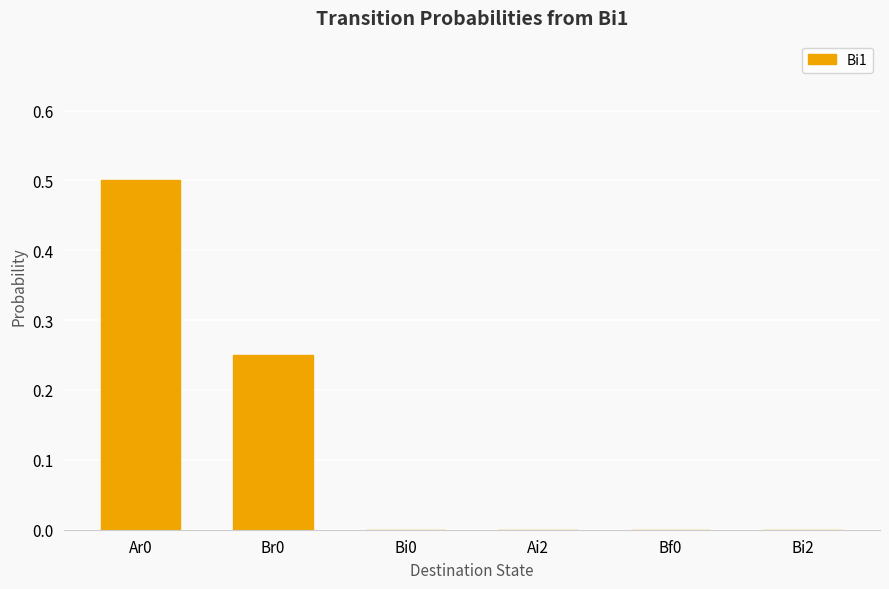

Are the bars horizontal?

No